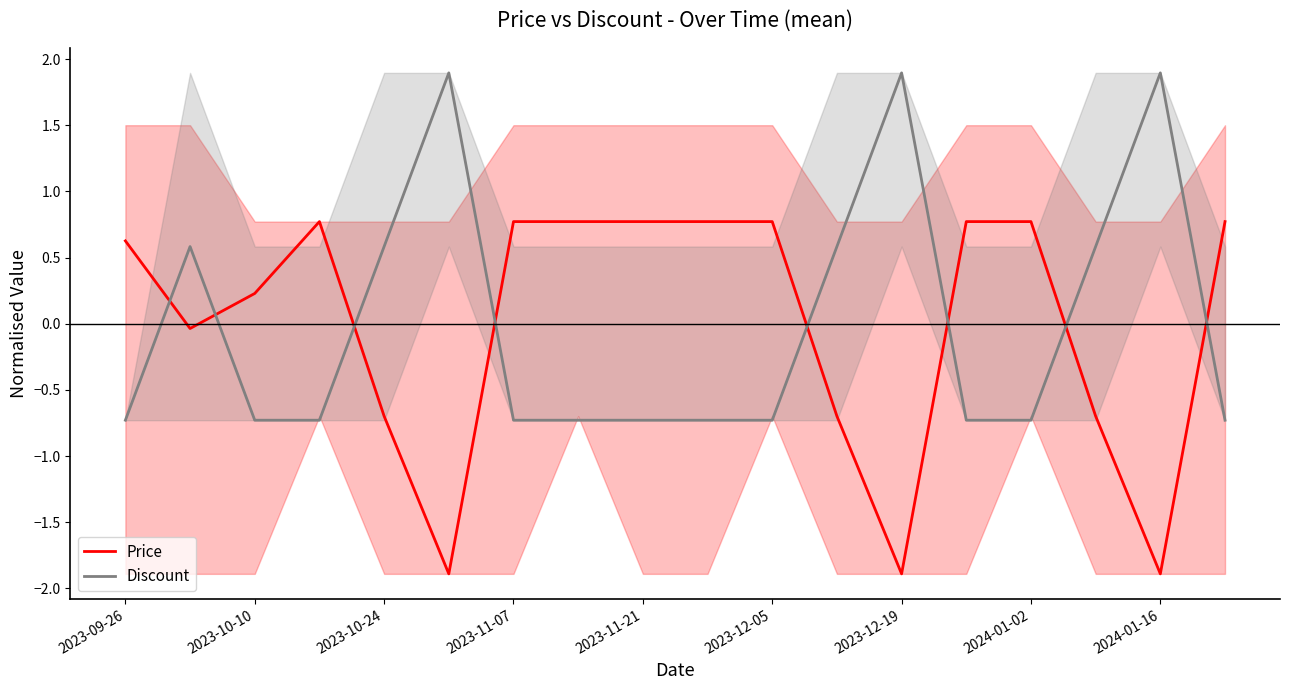

What is the difference between the maximum and minimum values in the Price series?

2.7